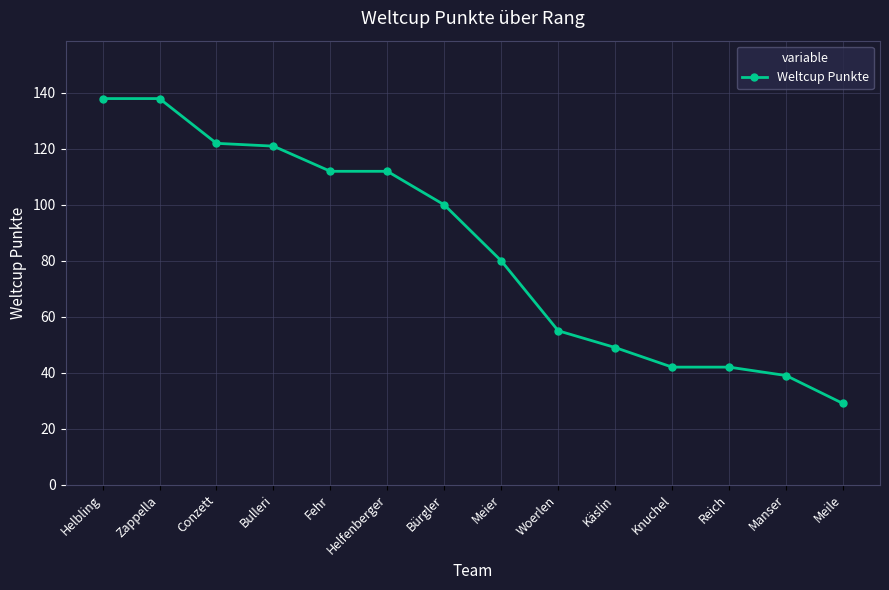

How many categories are shown in the chart?

14